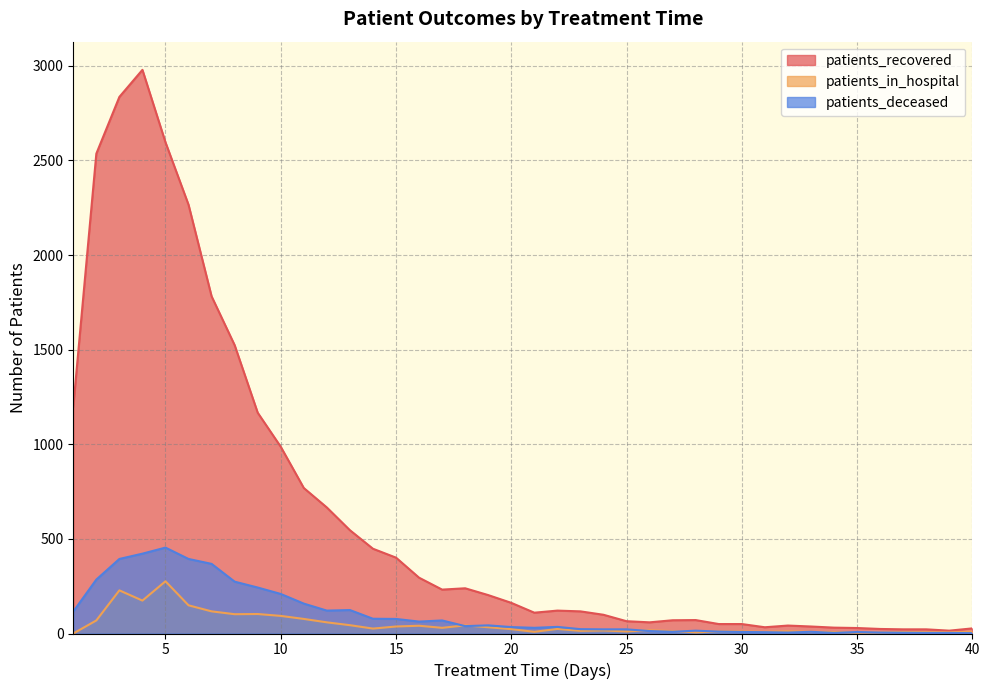

At 20, list the series in order from smallest to largest.

patients_in_hospital, patients_deceased, patients_recovered